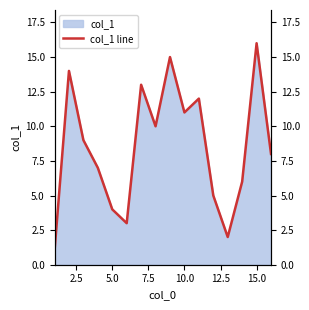

What is the difference between the second highest and minimum values?

14